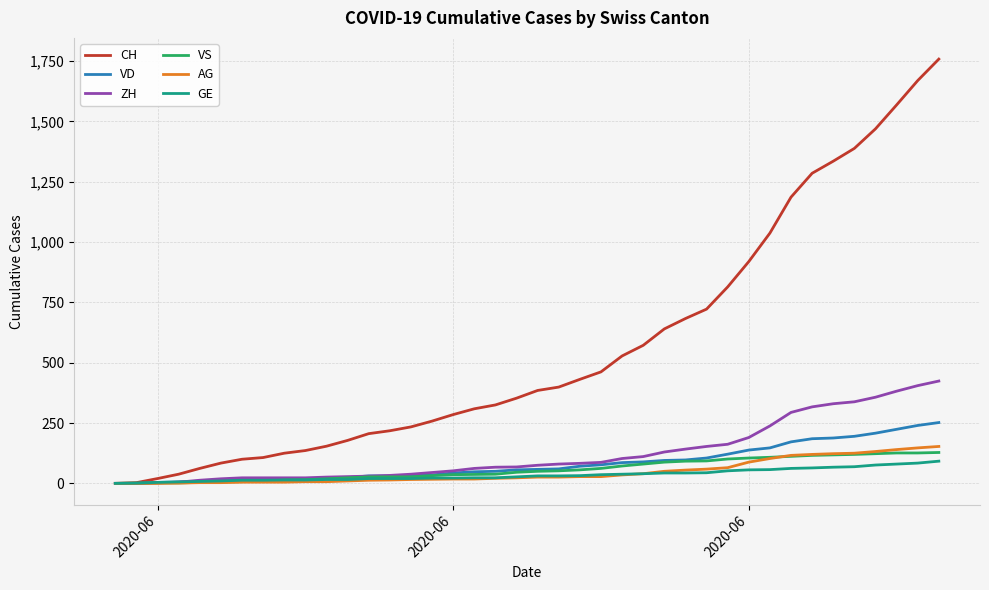

What is the highest value of the VS series?

128